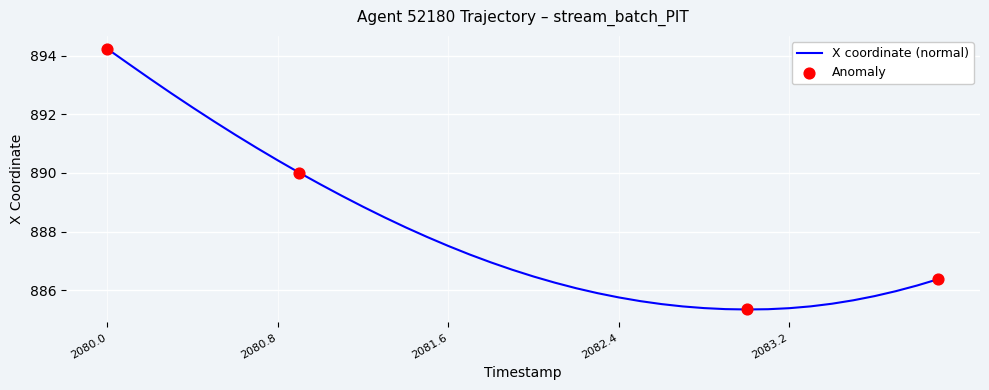

What is the smallest value displayed?

885.3